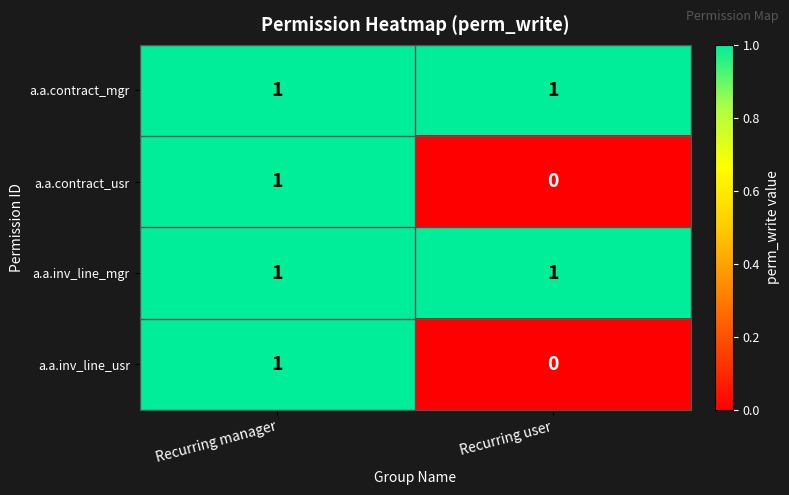

The value of a.a.inv_line_usr at Recurring manager is 2. True or false?

False